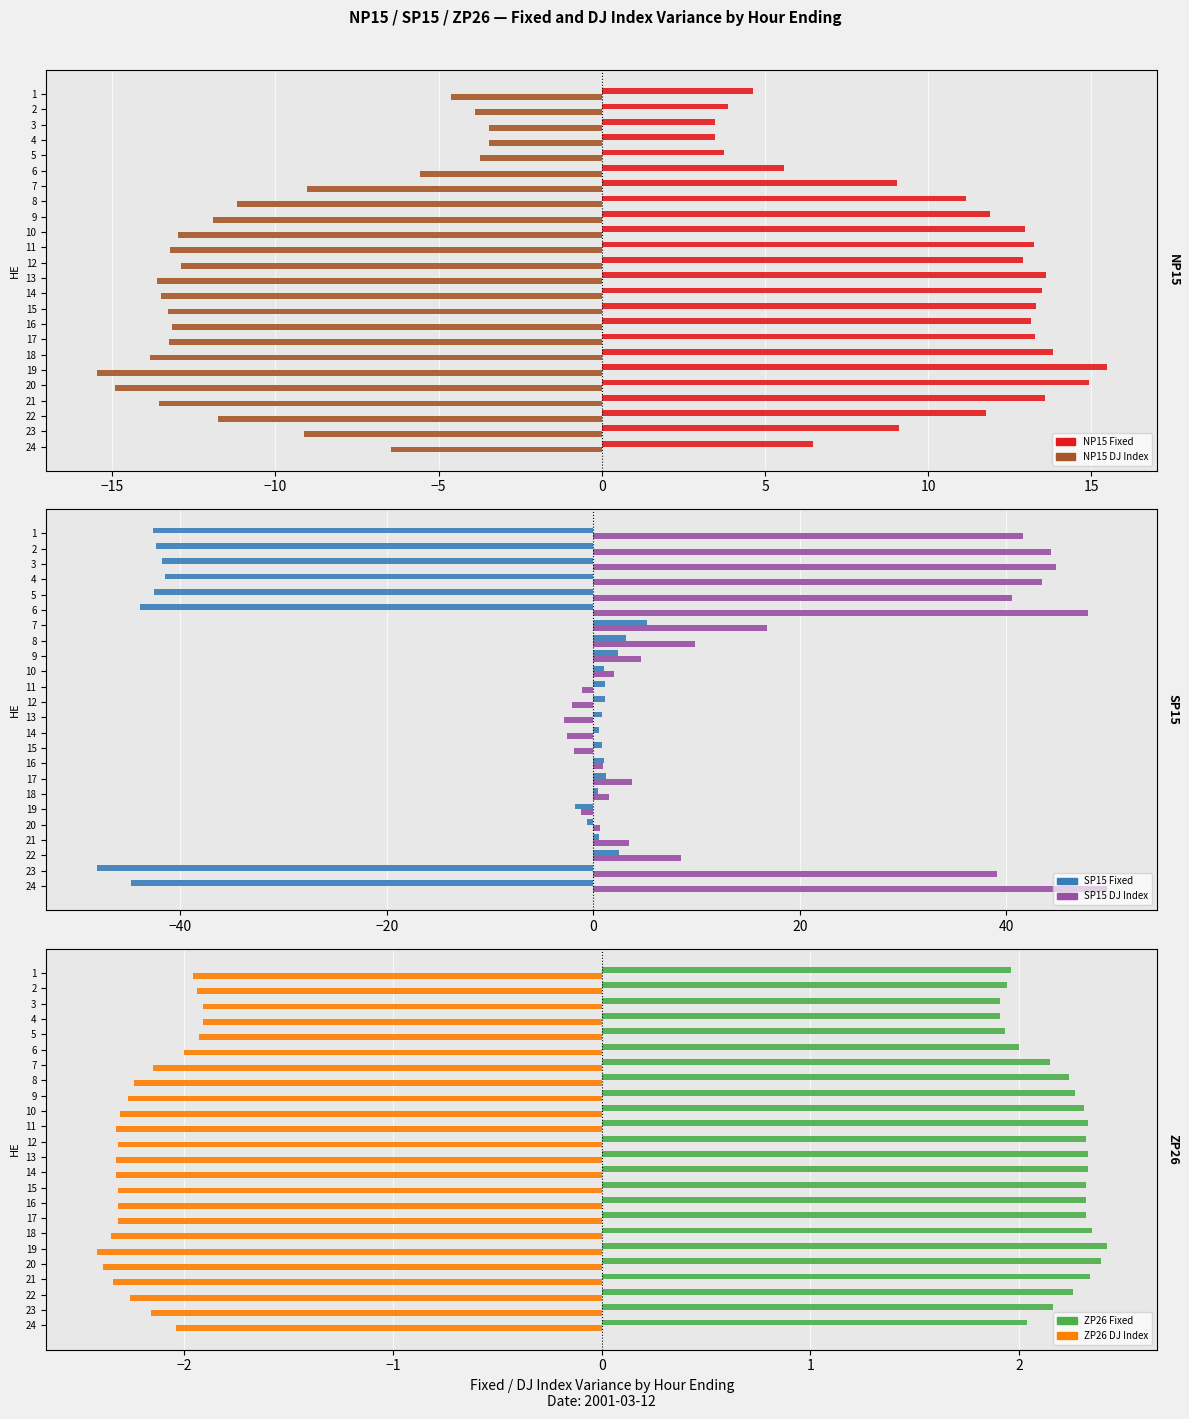

What is the label of the 7th bar from the right?

17